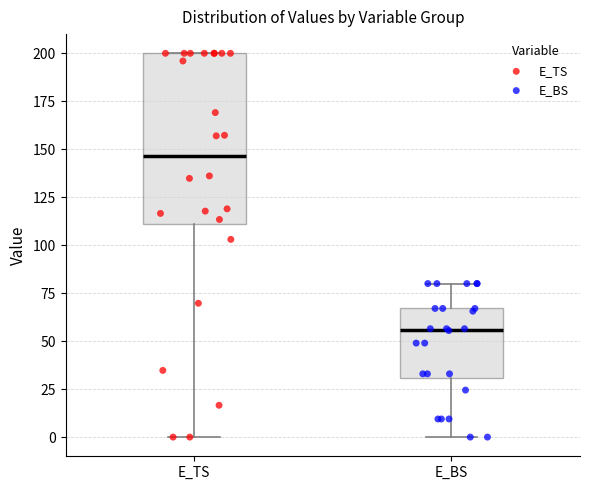

Where is the lower edge of the box for E_TS on the y-axis? The values are not printed on the chart, so give them approximately, as read against the axis.

110